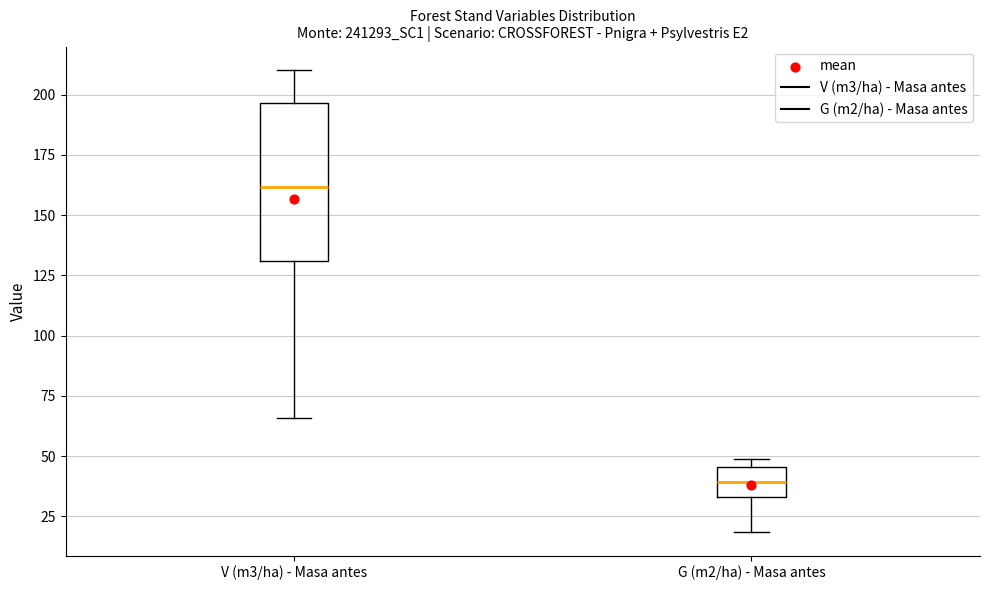

Which box has the lowest median line?

G (m2/ha) - Masa antes